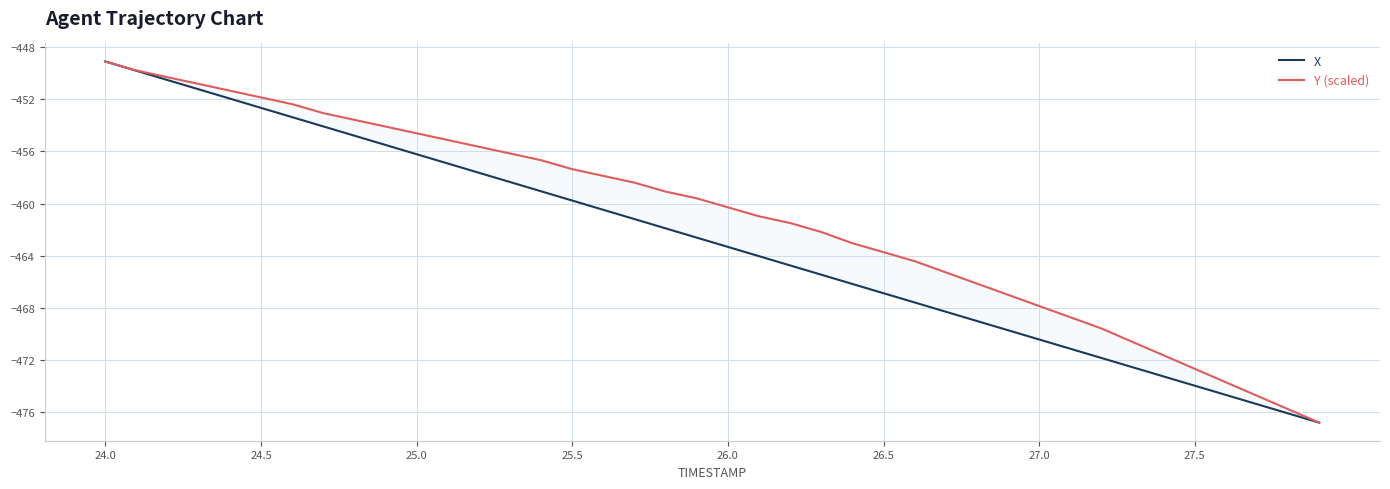

Which series has the widest spread of values?

X